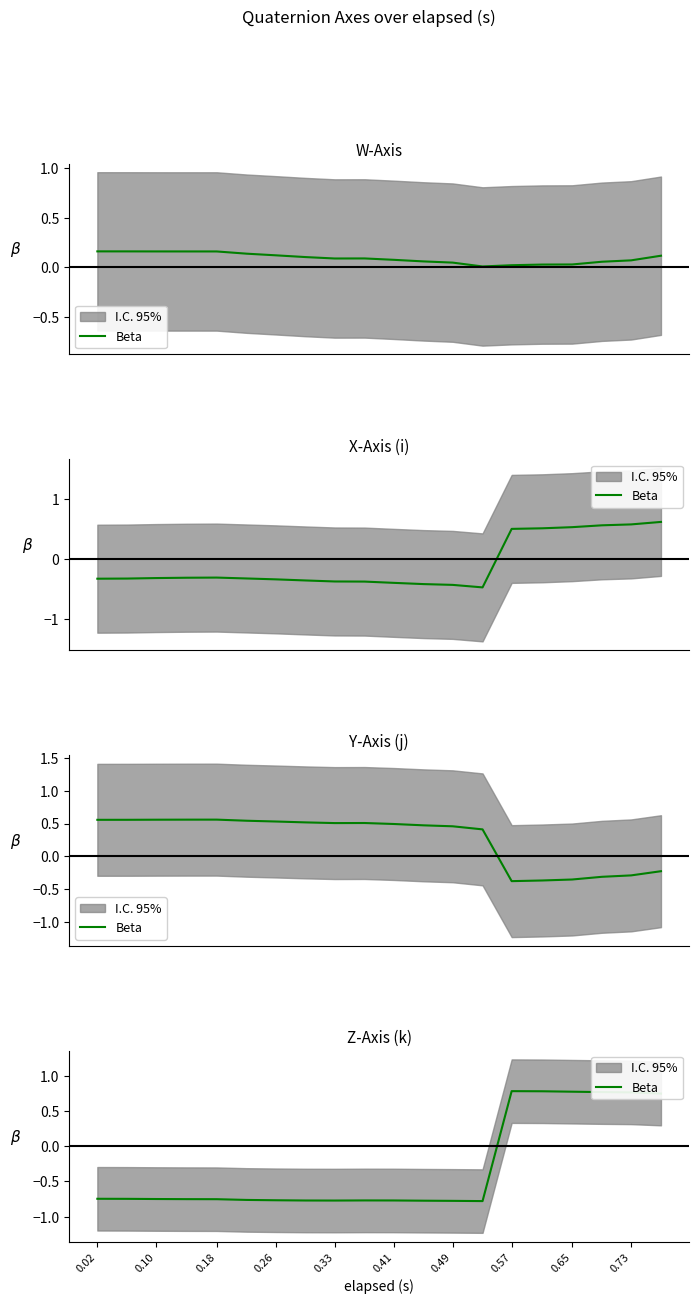

What is the difference between the second highest and second lowest values?

1.6